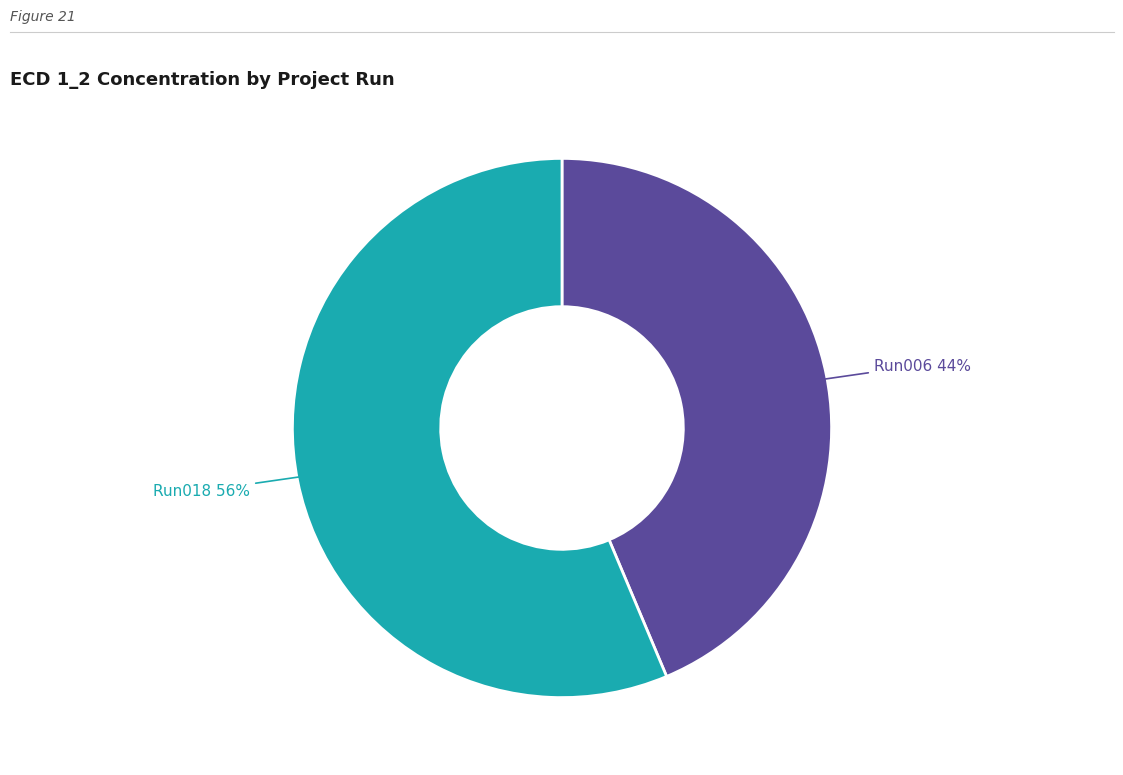

To the nearest percent, what is the average slice percentage?

50%